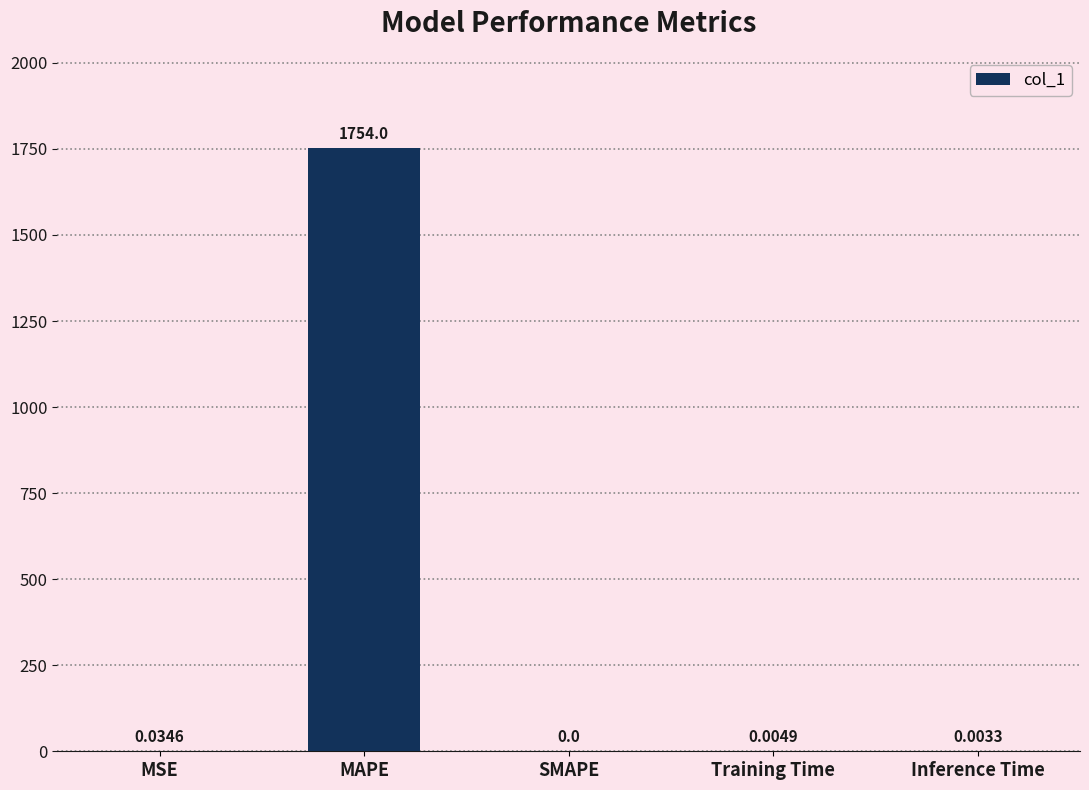

What is the sum of the values at Inference Time and MAPE?

1754.1